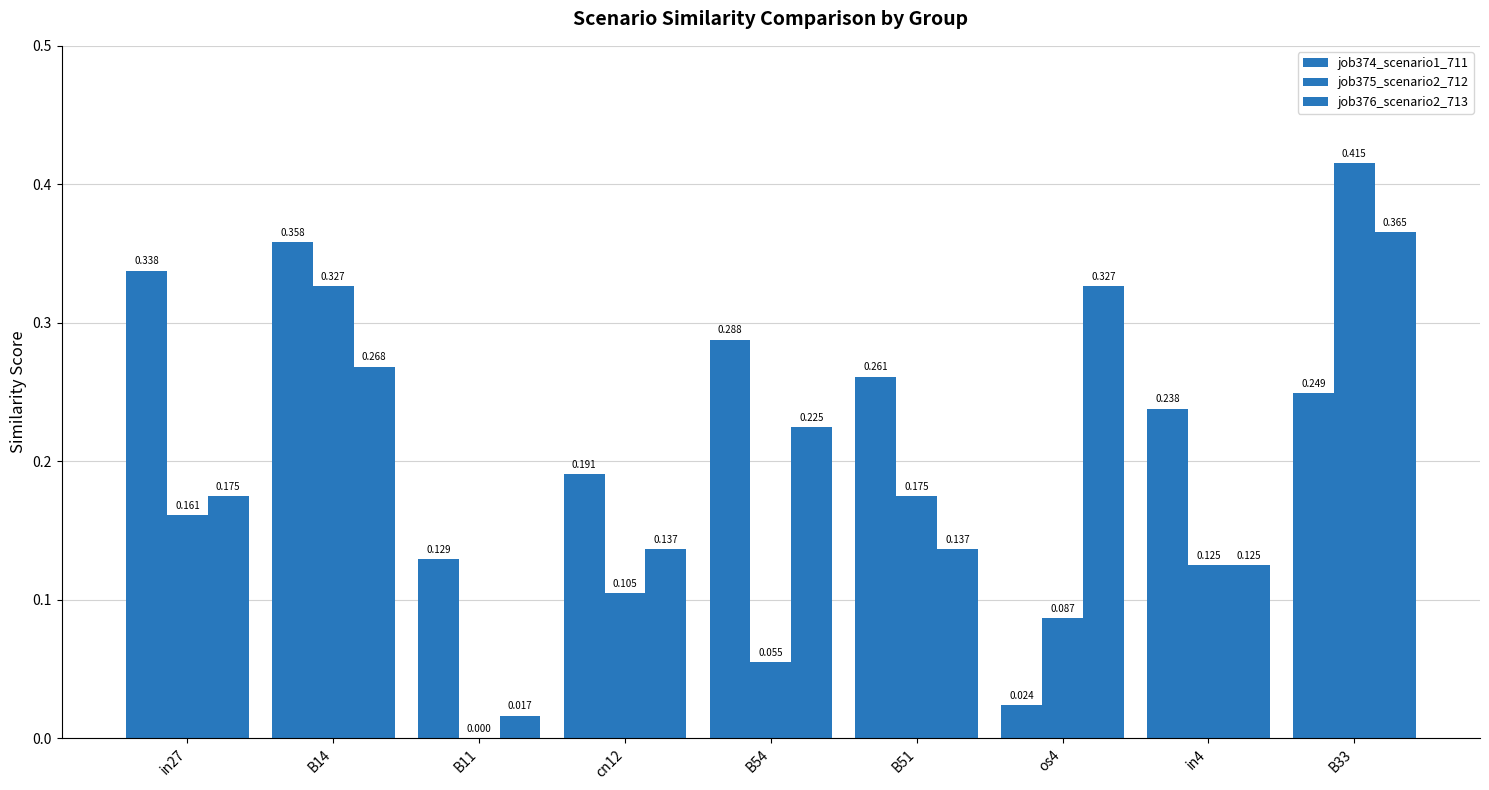

What is the difference between the maximum and minimum values in the job376_scenario2_713 series?

0.3